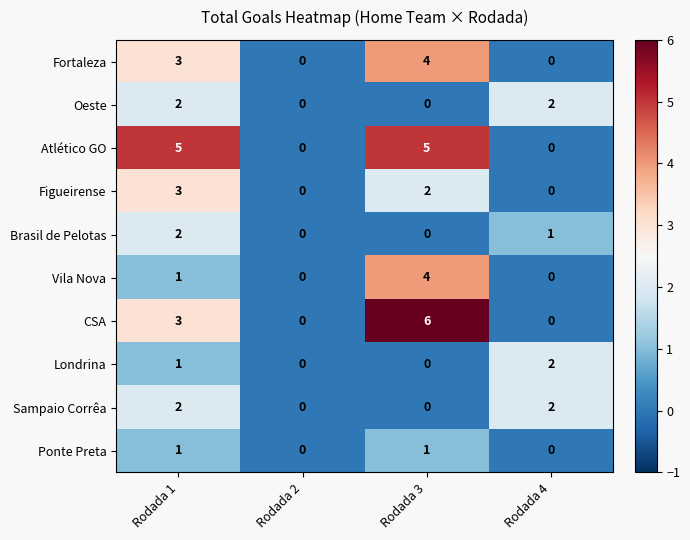

What is the sum of all Brasil de Pelotas values?

3